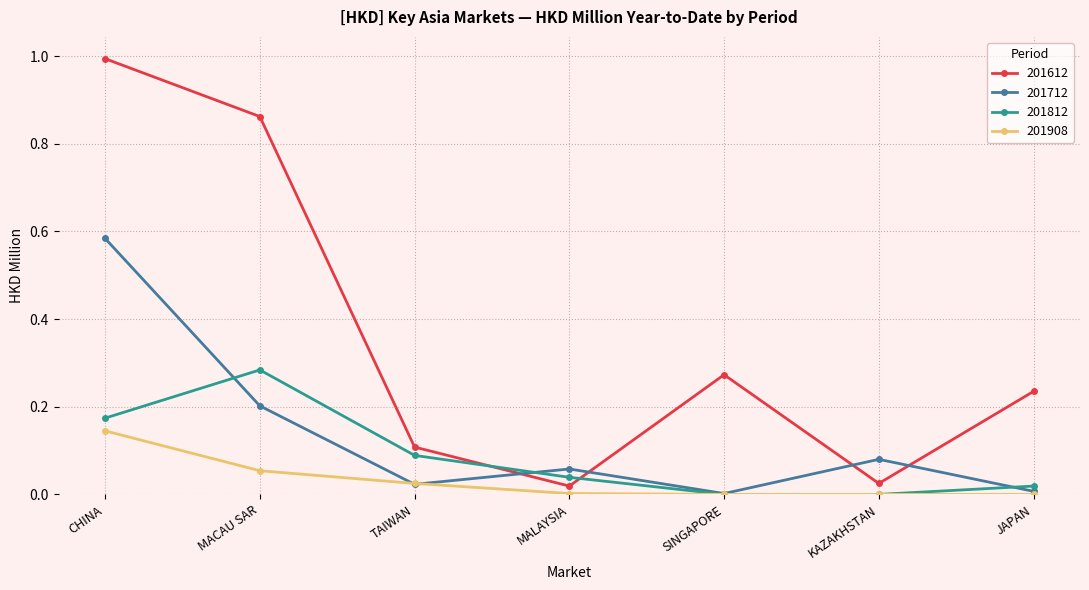

After their last crossing, which series has the higher values: 201812 or 201612?

201612